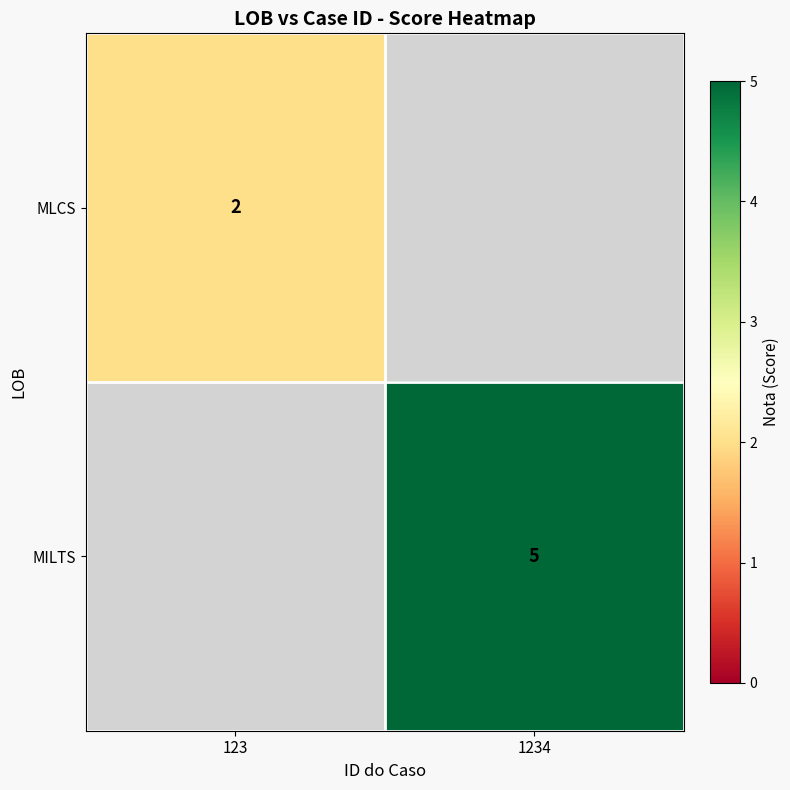

How many distinct data groups are displayed?

2